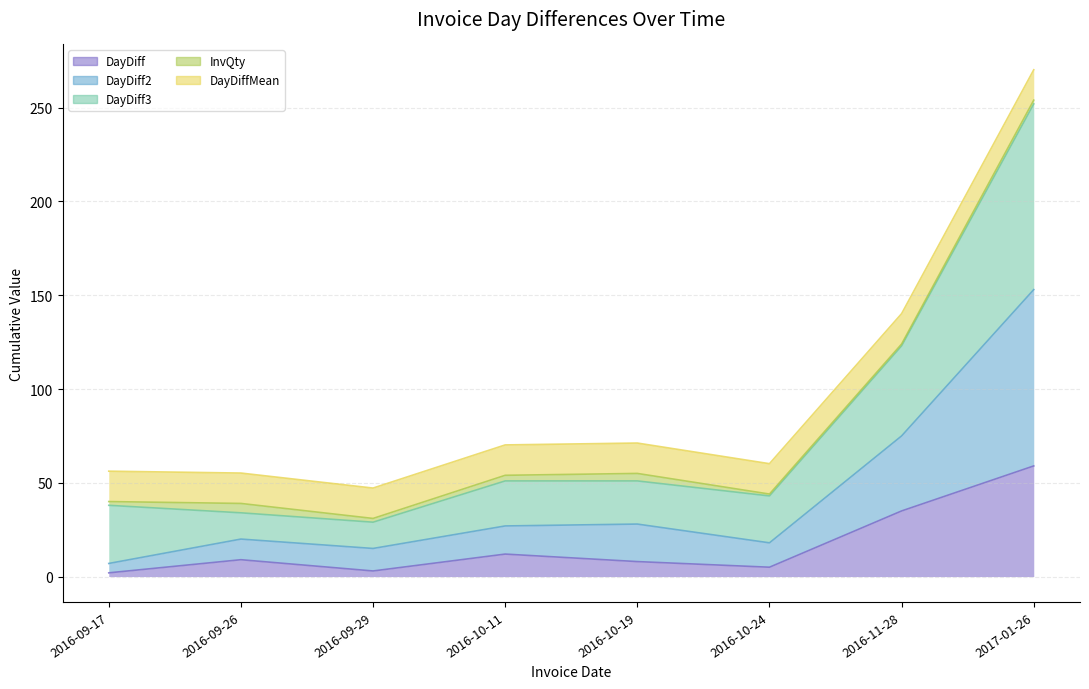

Reading left to right, extract all data points from this chart.

DayDiff: 2	9	3	12	8	5	35	59
DayDiff2: 7	20	15	27	28	18	75	153
DayDiff3: 38	34	29	51	51	43	123	252